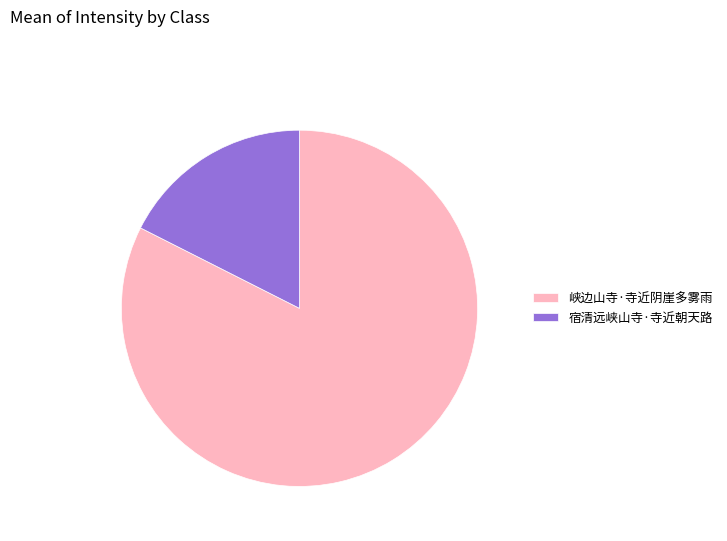

Which slice is the smallest?

宿清远峡山寺·寺近朝天路